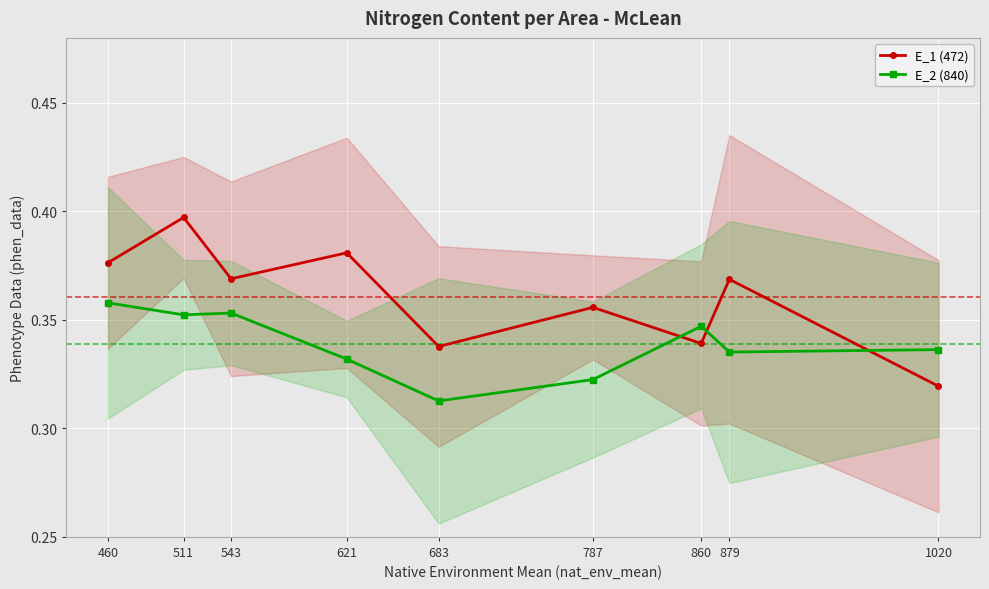

What is the maximum value for E_1 (472)?

0.4